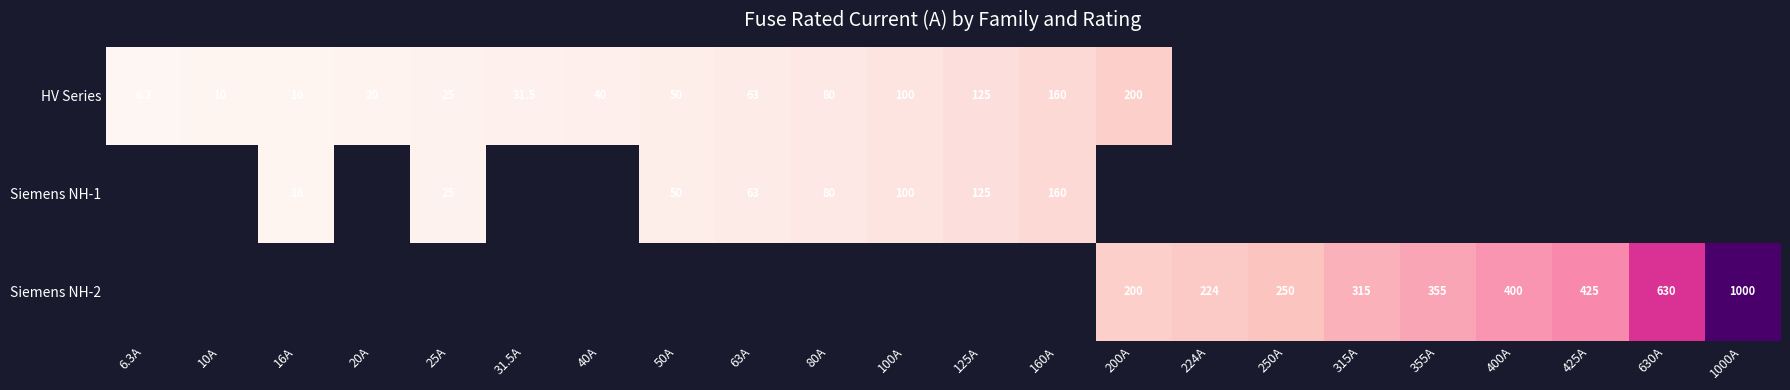

True or false: Siemens NH-2 has a value of 397.1 at 250A.

False